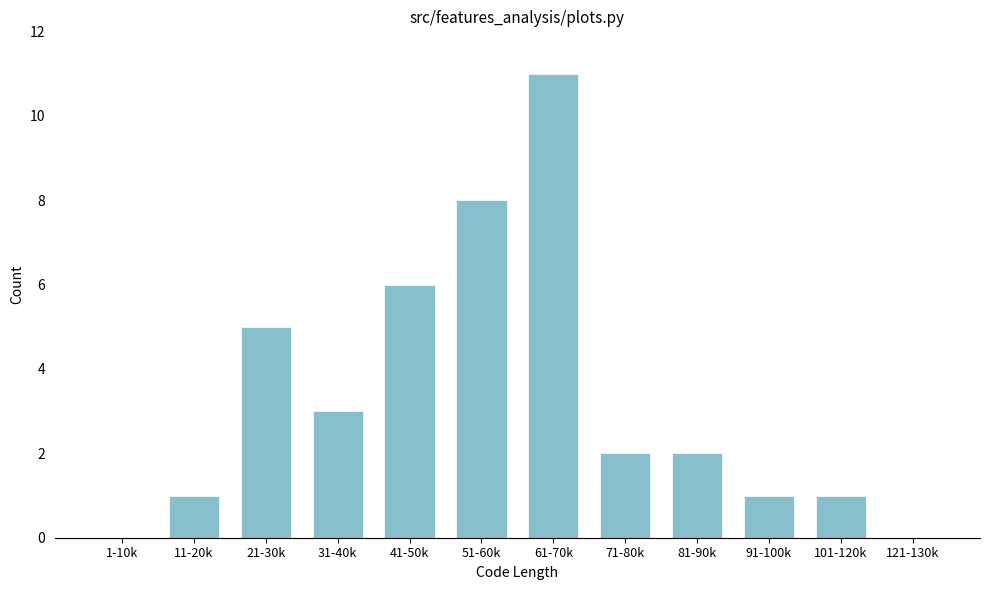

Reading right to left, list all the values displayed in this chart.

121-130k=0	101-120k=1	91-100k=1	81-90k=2	71-80k=2	61-70k=11	51-60k=8	41-50k=6	31-40k=3	21-30k=5	11-20k=1	1-10k=0